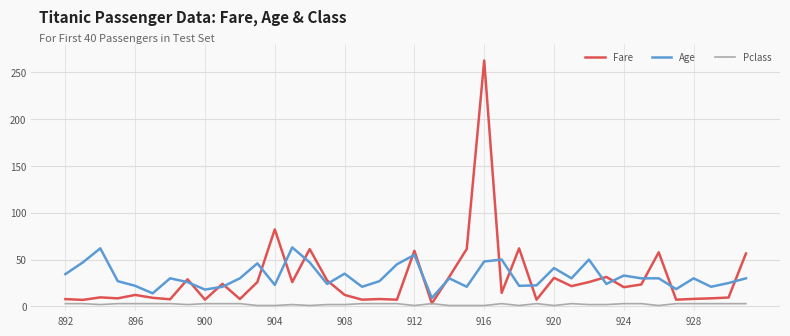

What is the difference between the maximum and minimum values in the Pclass series?

2.0